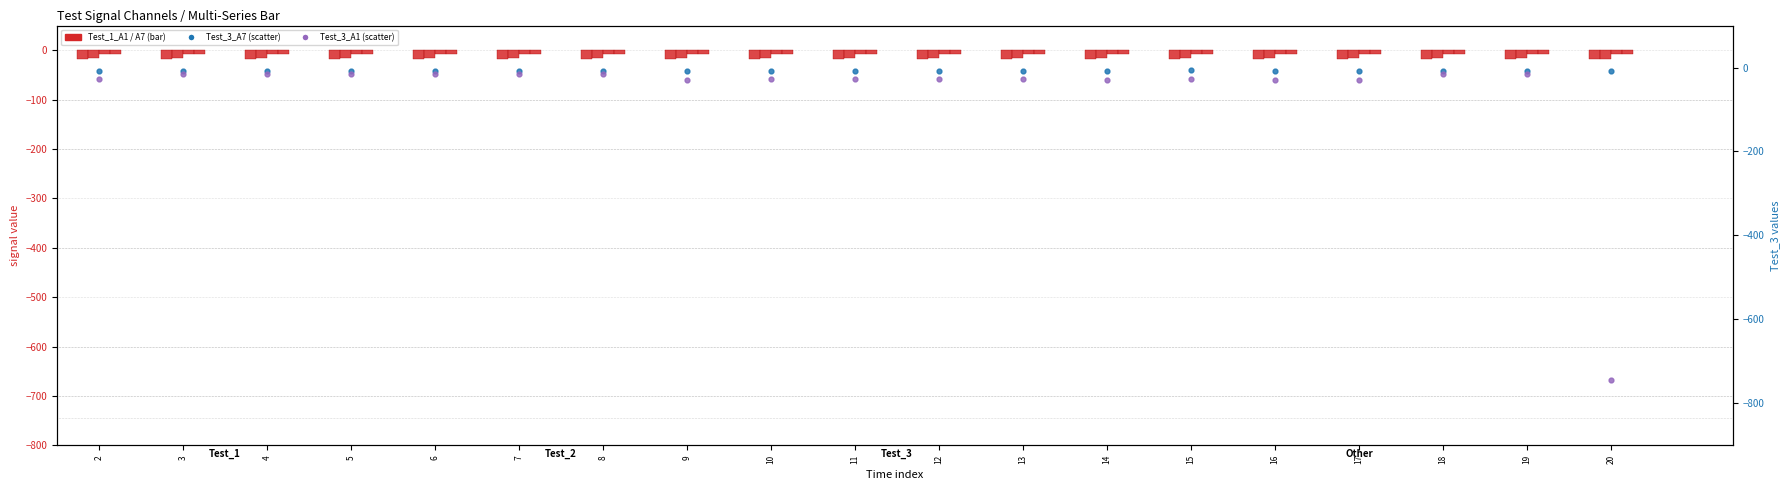

Which series has the largest total across all categories?

Test_1_A7